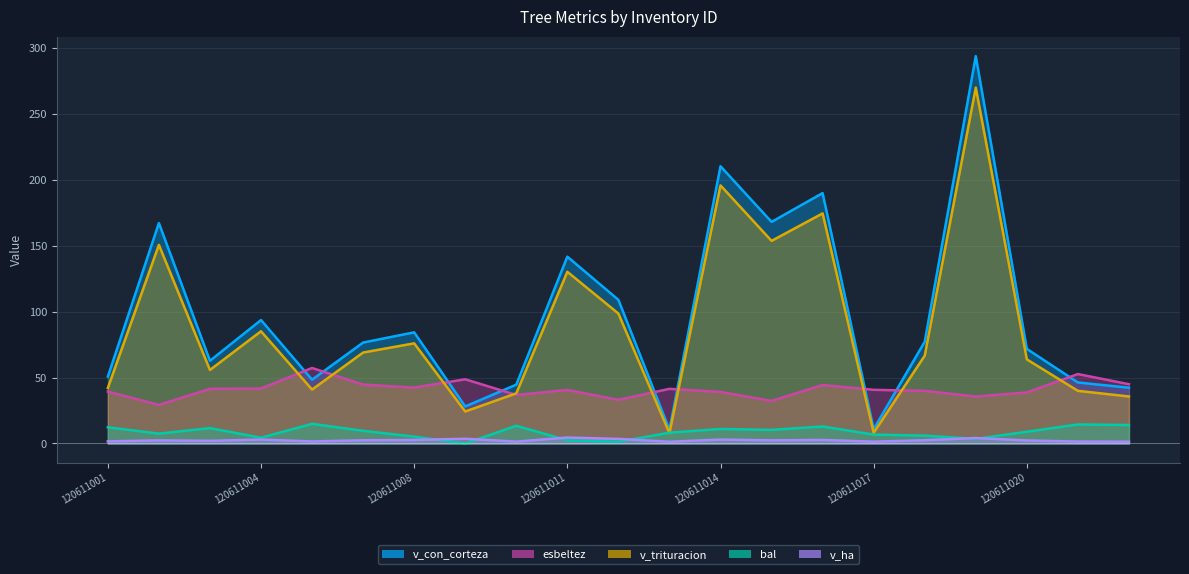

How many interior local valleys does the v_trituracion series have?

6